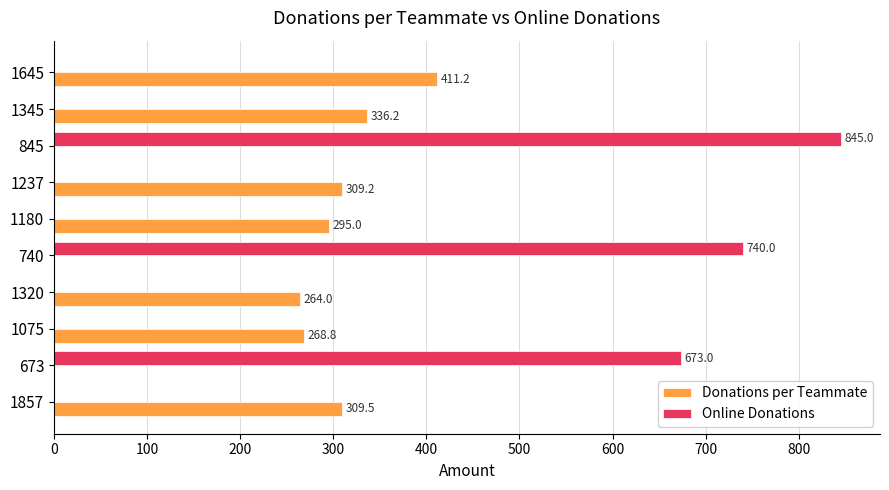

Between 740 and 1345, which series saw the biggest shift?

Online Donations